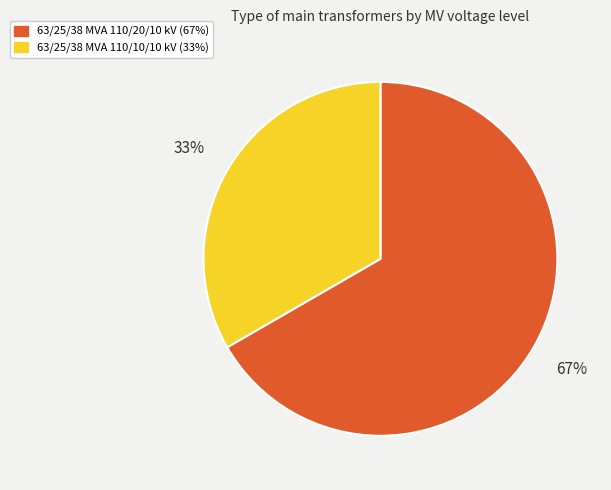

How many slices are in this pie chart?

2